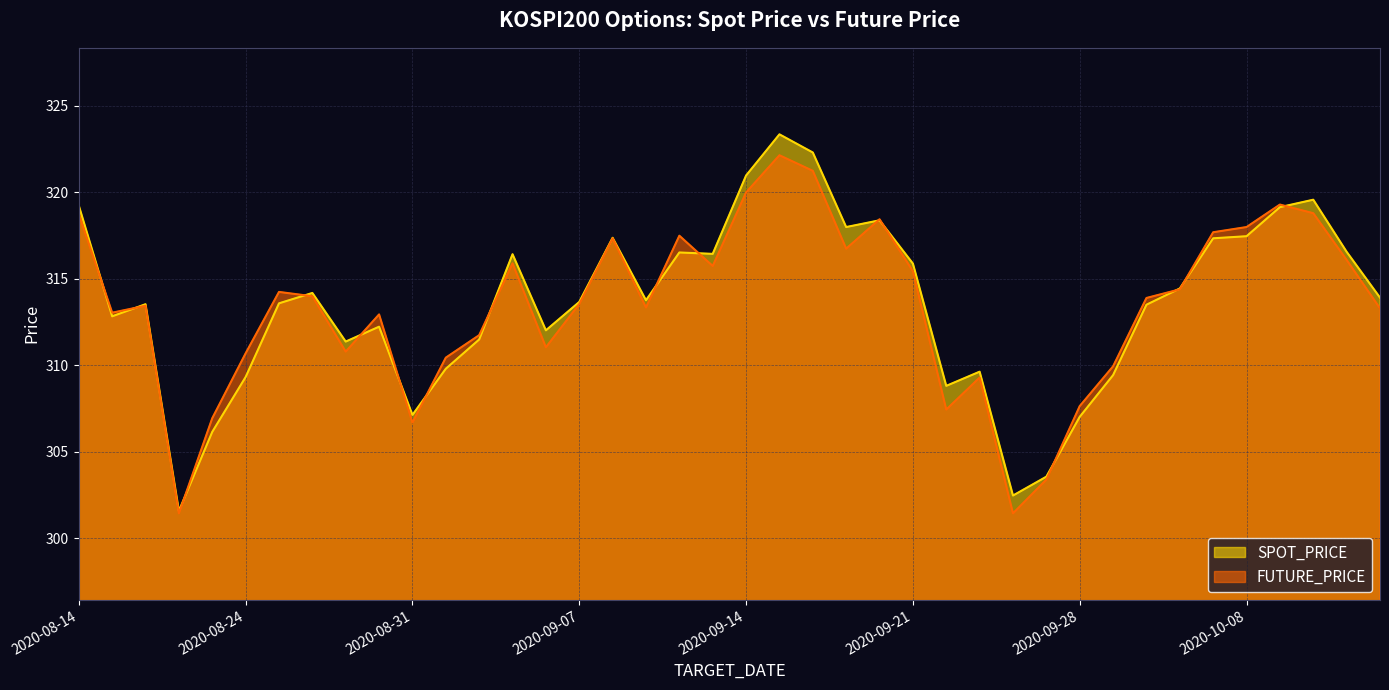

Rank the series at 2020-10-14 from highest to lowest value.

SPOT_PRICE, FUTURE_PRICE